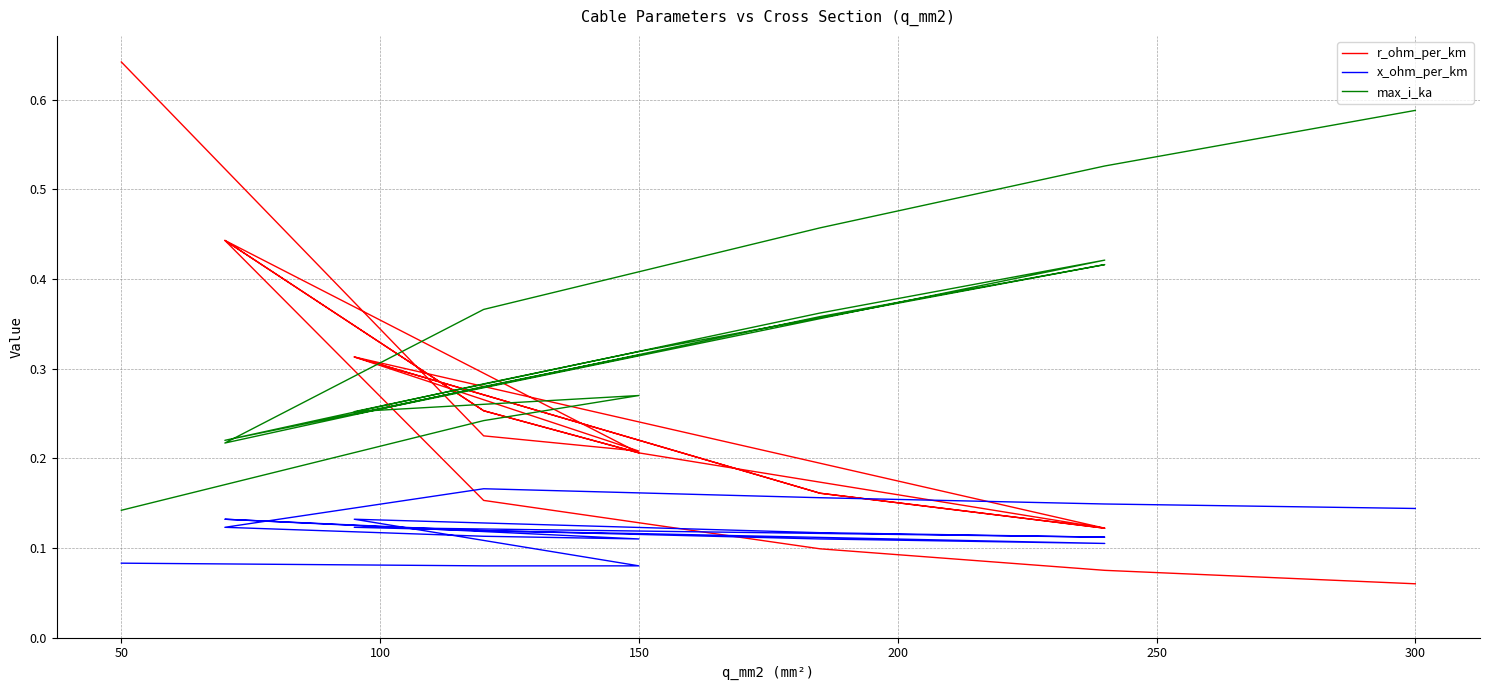

Count the number of data series in this chart.

3